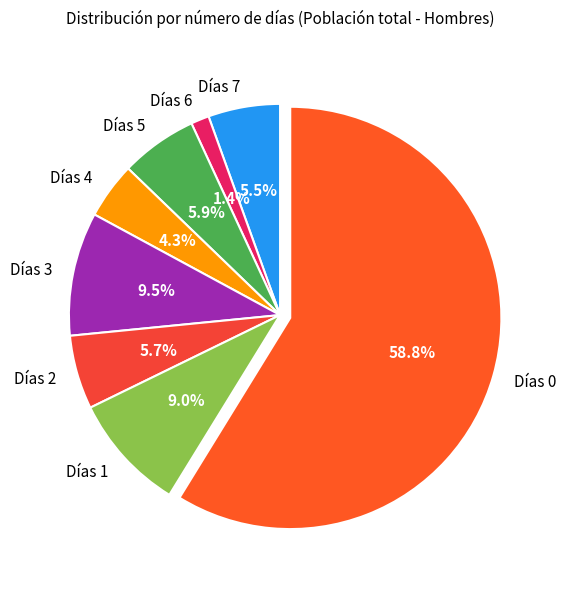

Which category has the smallest portion of the pie?

Días 6